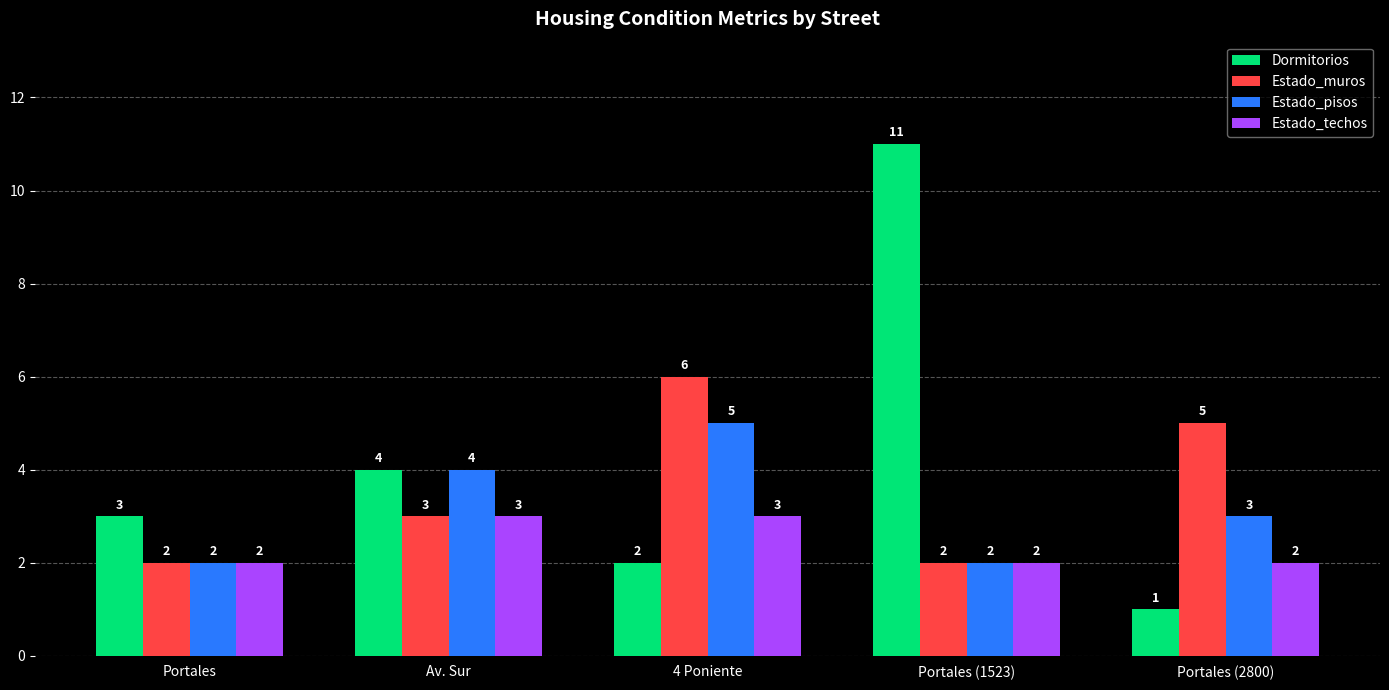

Which category has the highest value across all series?

Portales (1523)